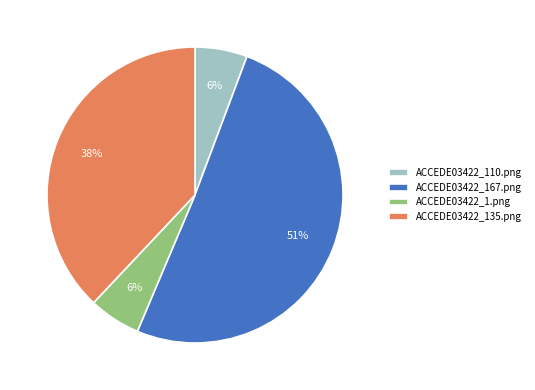

Which has a higher value, ACCEDE03422_110.png or ACCEDE03422_135.png?

ACCEDE03422_135.png